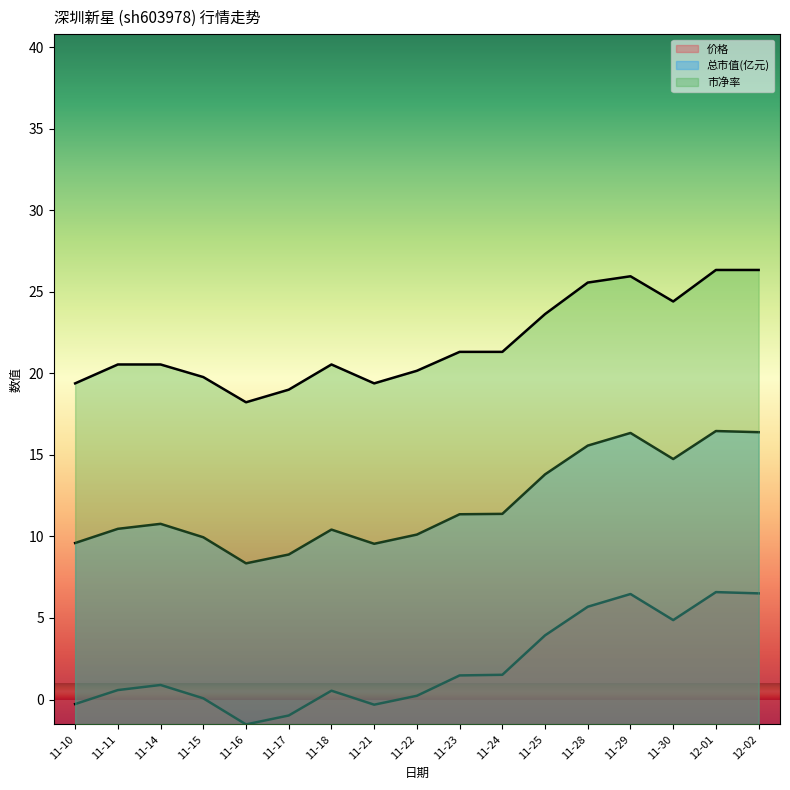

What is the sum of the 市净率 values at 11-15 and 11-25?

43.4